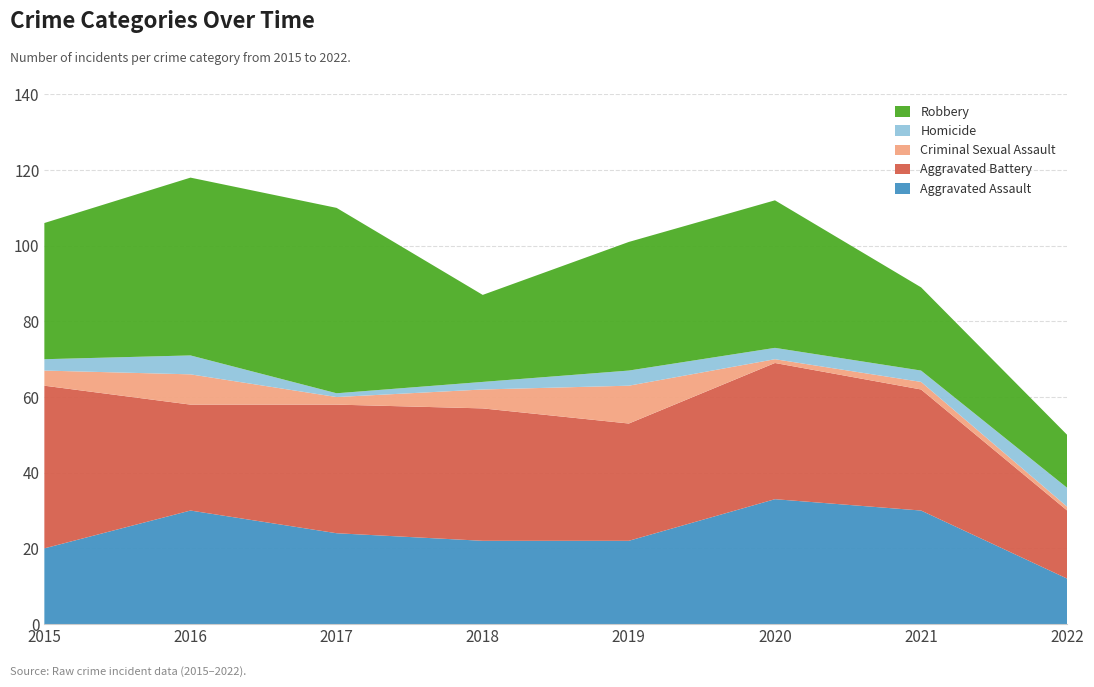

Reading left to right, what are all the values shown in this chart?

Aggravated Assault: 20	30	24	22	22	33	30	12
Aggravated Battery: 43	28	34	35	31	36	32	18
Criminal Sexual Assault: 4	8	2	5	10	1	2	1
Homicide: 3	5	1	2	4	3	3	5
Robbery: 36	47	49	23	34	39	22	14